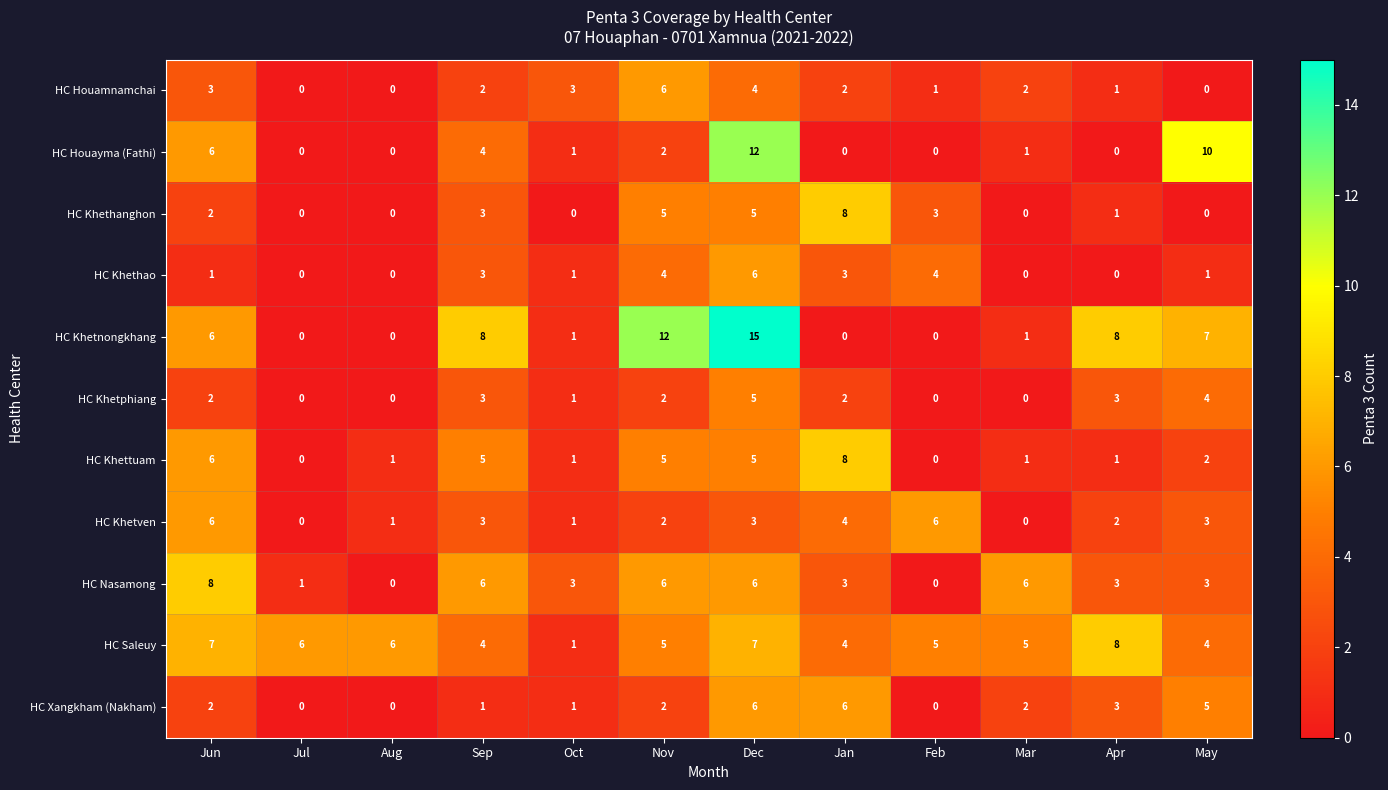

Which series has the largest range (max minus min)?

HC Khetnongkhang